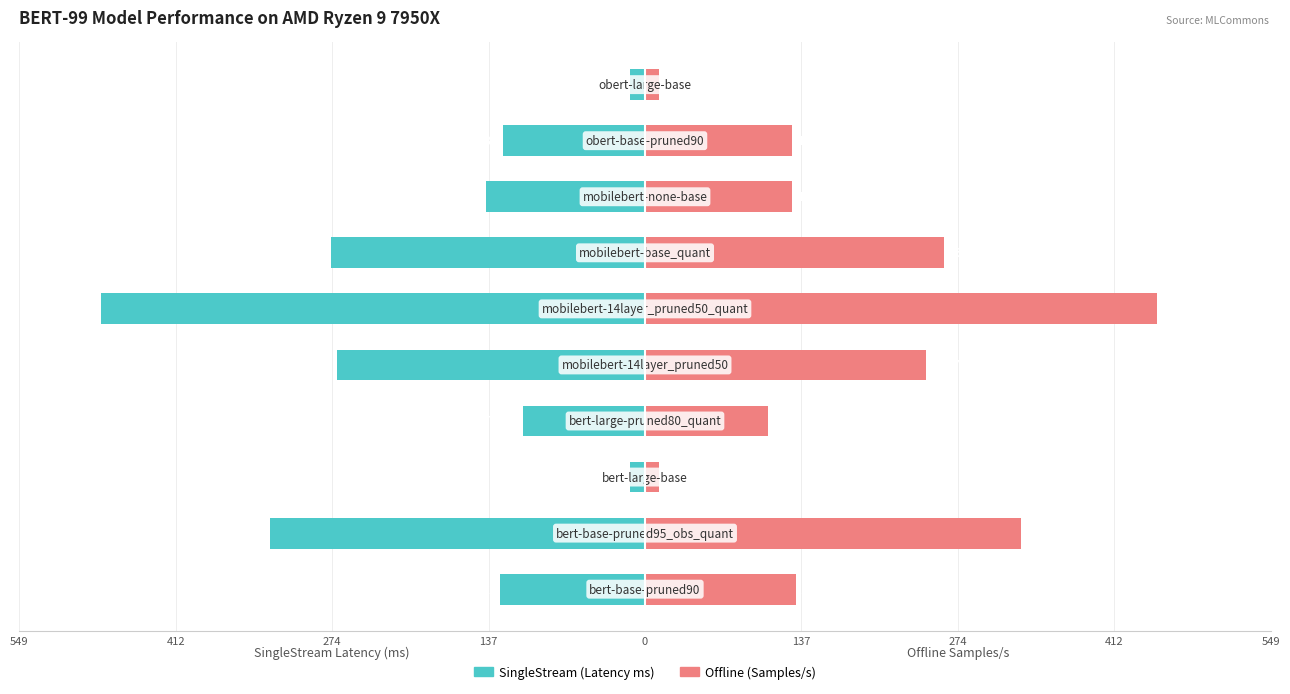

What are all the series names shown in the legend?

SingleStream (Latency ms), Offline (Samples/s)